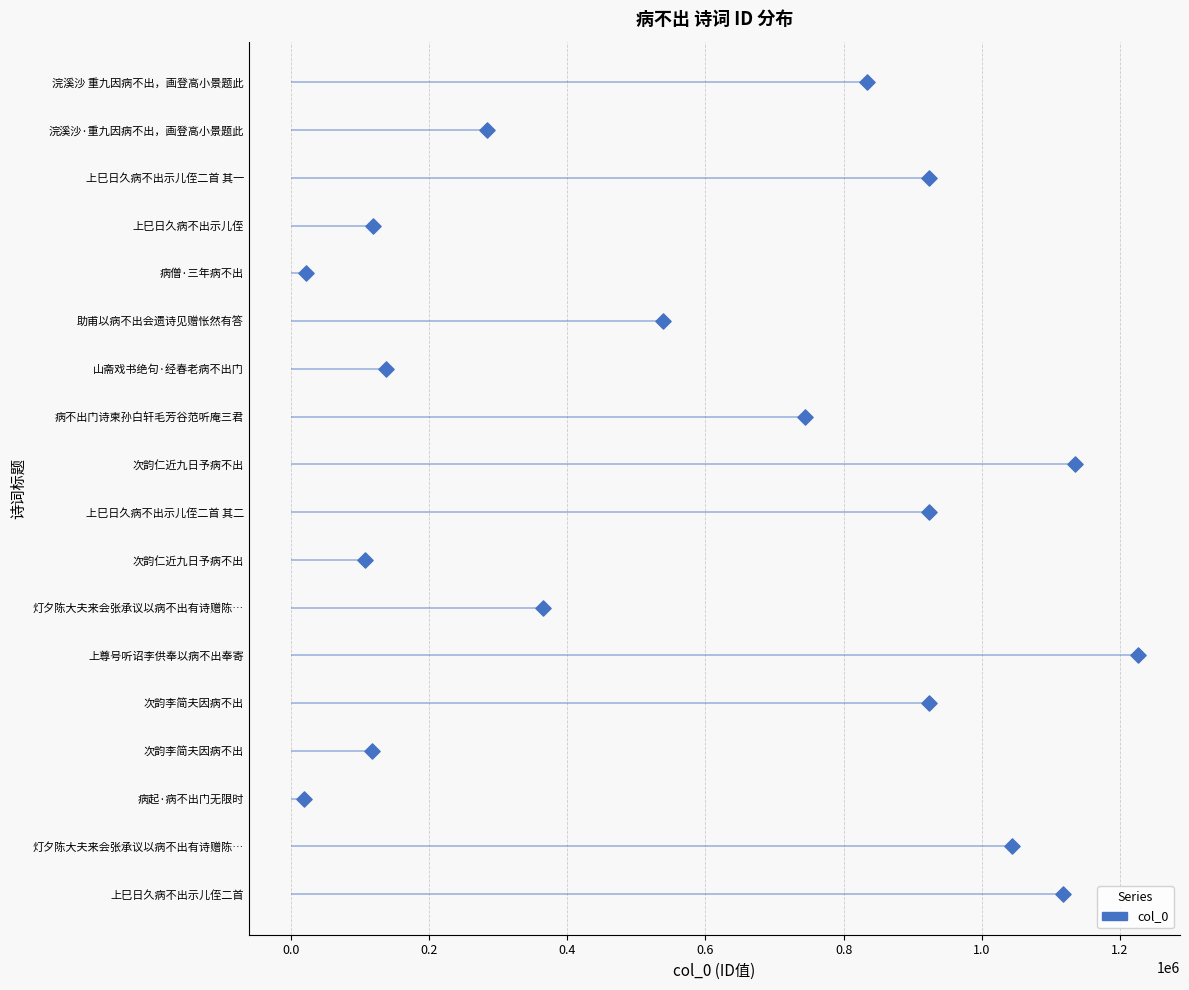

What is the change in value from 1.0 to 1.2?

+1